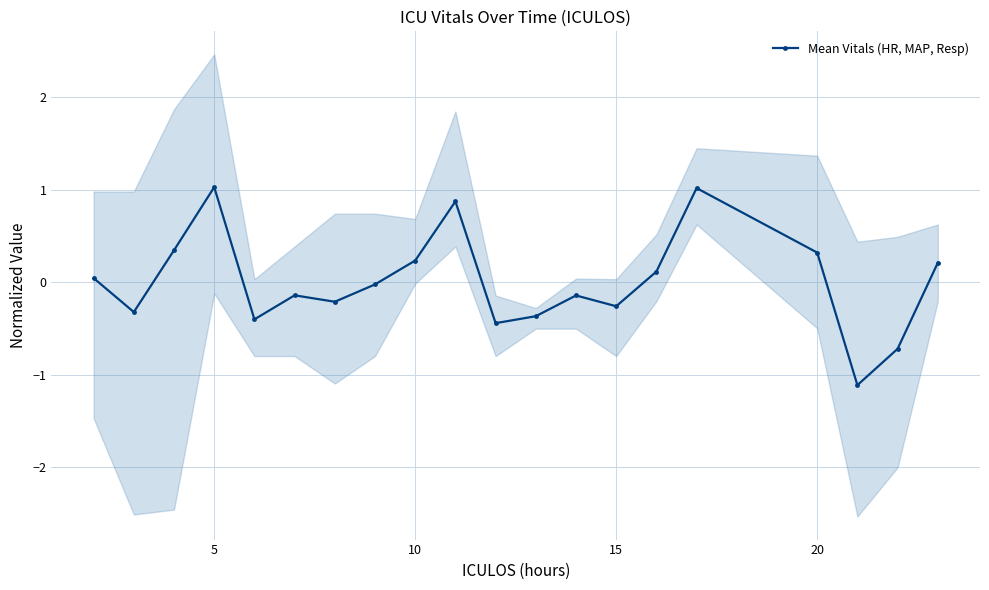

What is the maximum value for Mean Vitals (HR, MAP, Resp)?

1.0